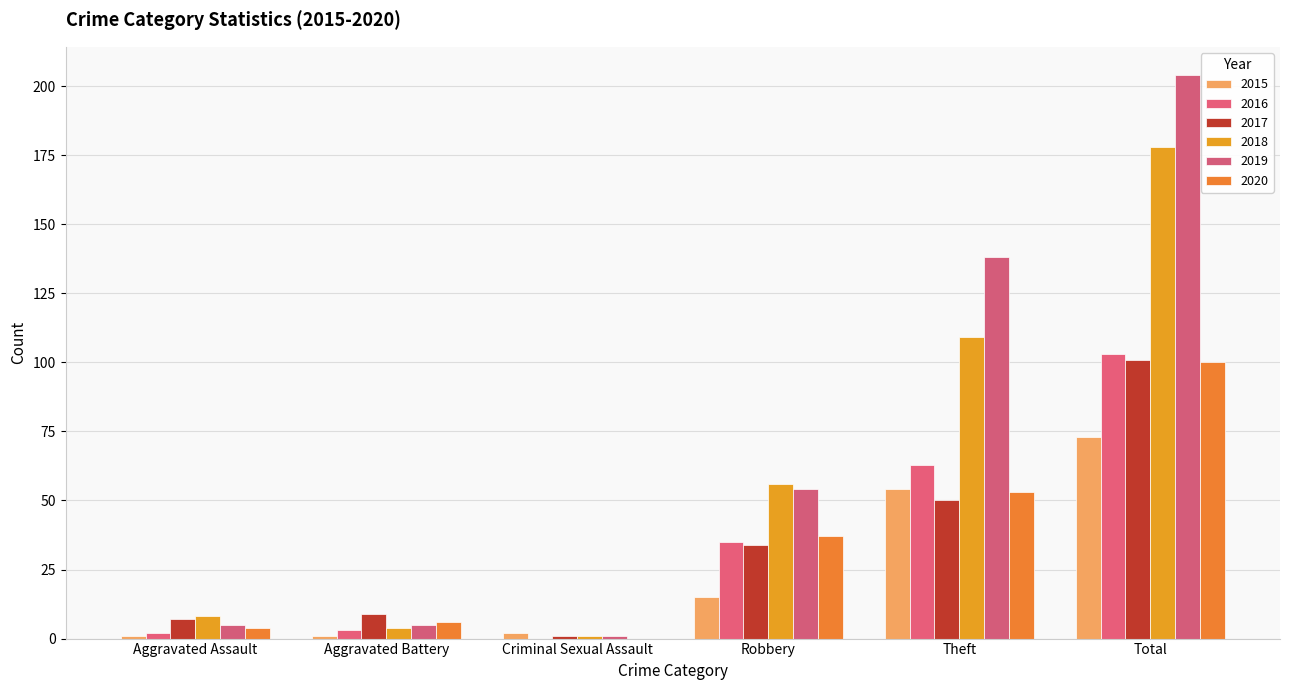

How many groups of bars are there?

6